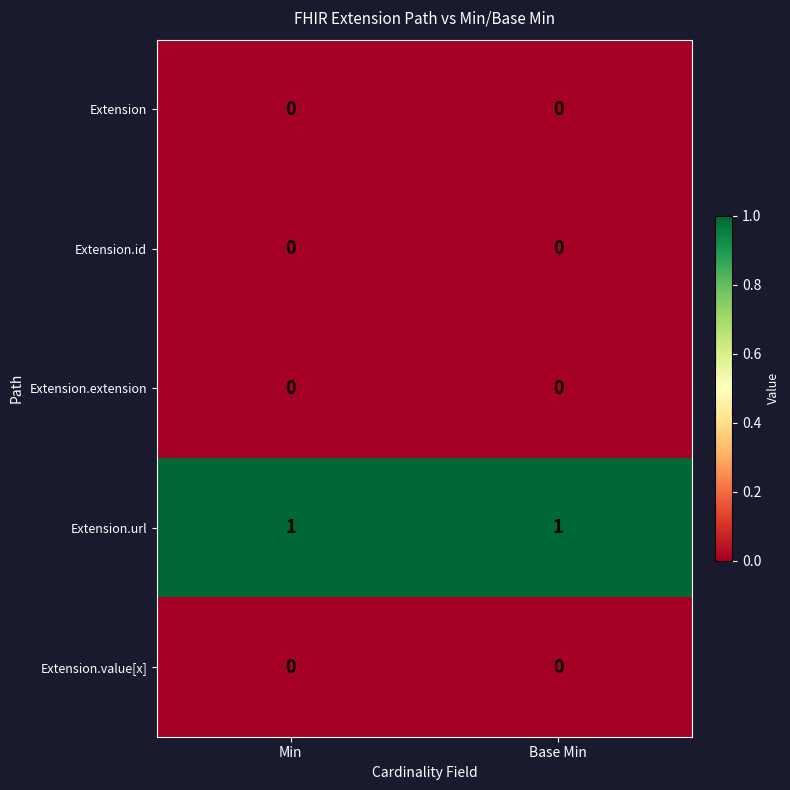

Is the value of Extension.url at Base Min greater than the value of Extension.extension at Min?

Yes